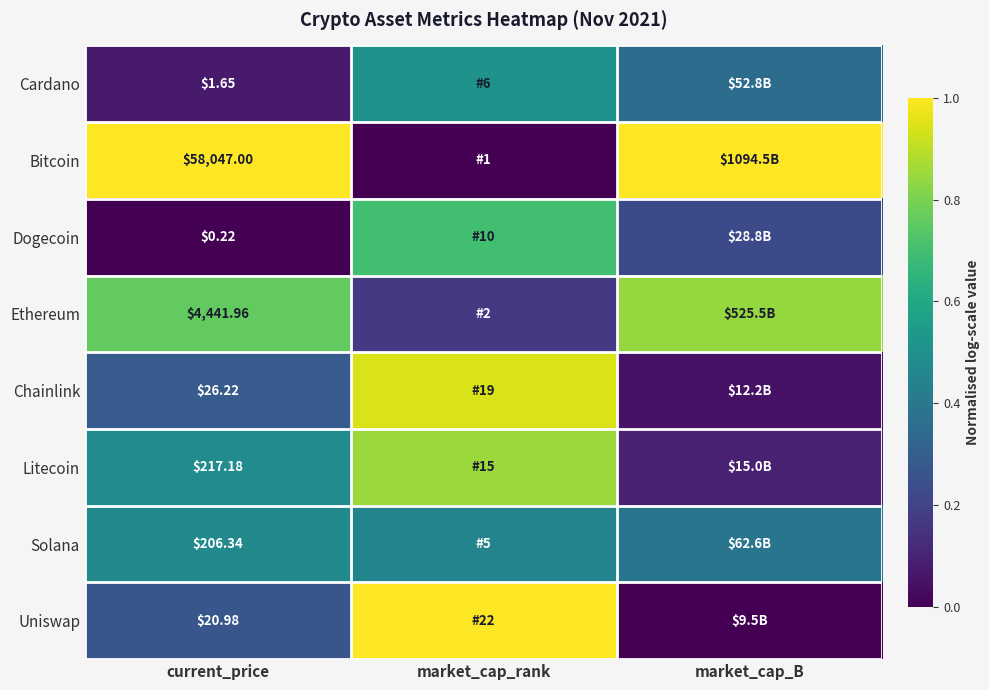

Rank the series at current_price from lowest to highest value.

Dogecoin, Cardano, Uniswap, Chainlink, Solana, Litecoin, Ethereum, Bitcoin